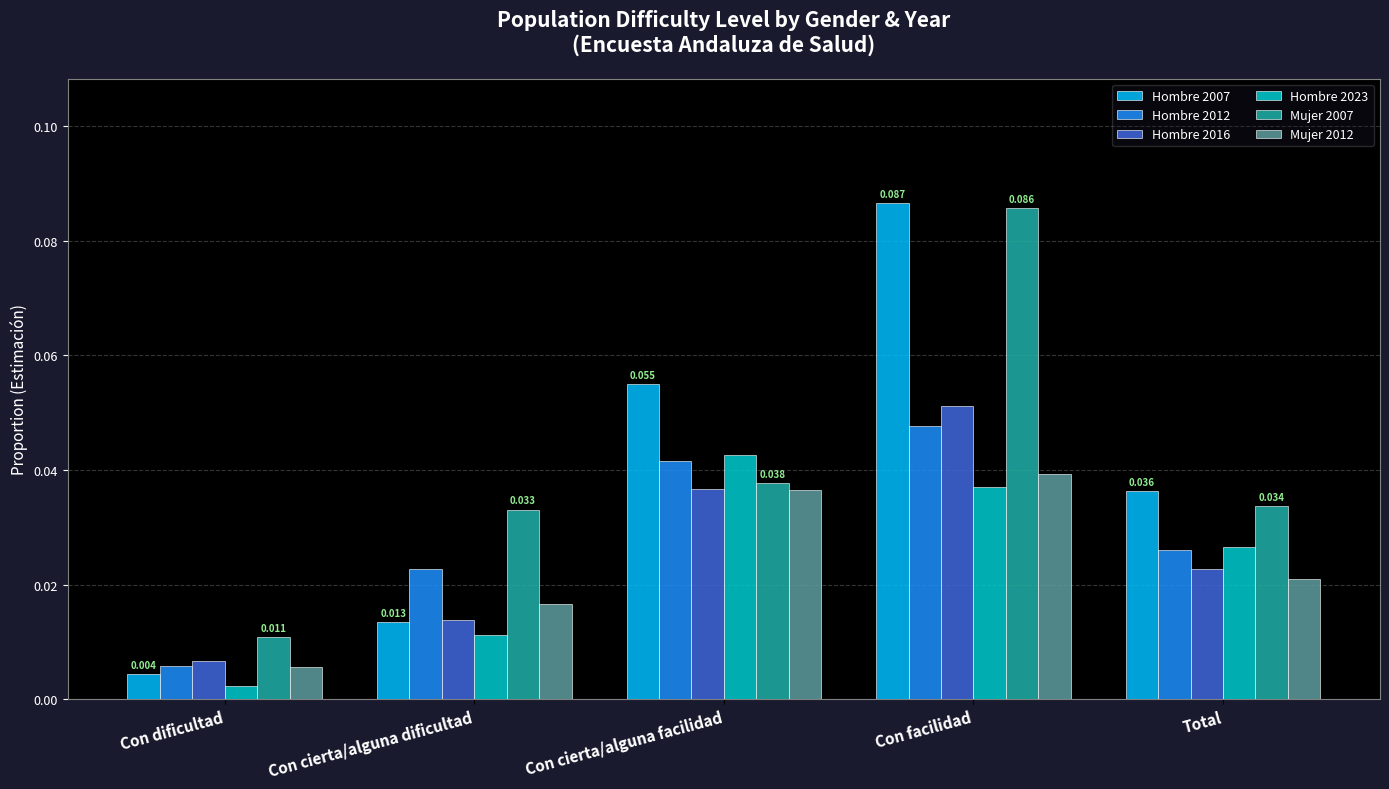

What are all the series names shown in the legend?

Hombre 2007, Hombre 2012, Hombre 2016, Hombre 2023, Mujer 2007, Mujer 2012